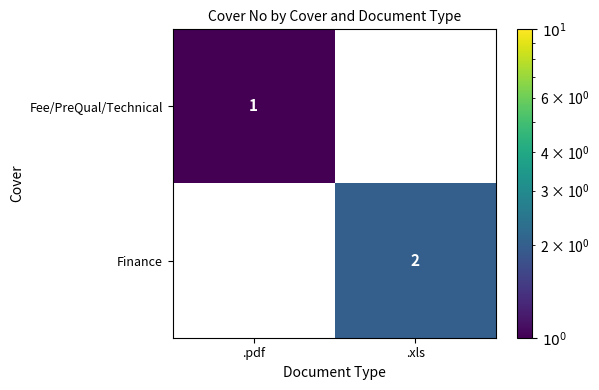

Which label corresponds to the smallest value in the chart?

.pdf